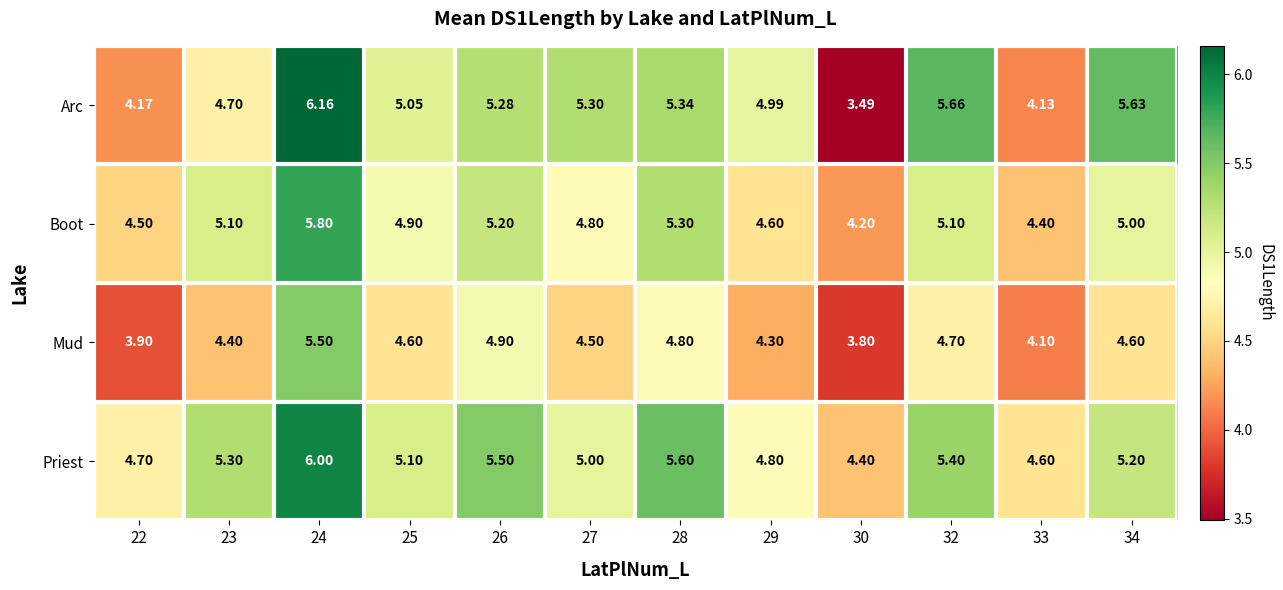

Rank the series at 27 from lowest to highest value.

Mud, Boot, Priest, Arc